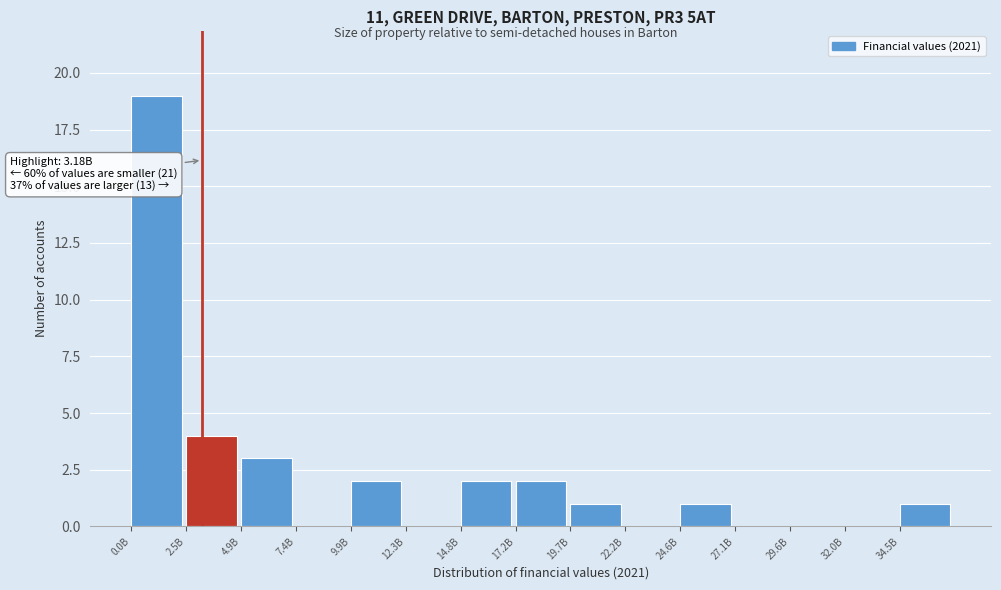

Reading left to right, what are all the values shown in this chart?

0.0B=19	2.5B=4	4.9B=3	7.4B=0	9.9B=2	12.3B=0	14.8B=2	17.2B=2	19.7B=1	22.2B=0	24.6B=1	27.1B=0	29.6B=0	32.0B=0	34.5B=1